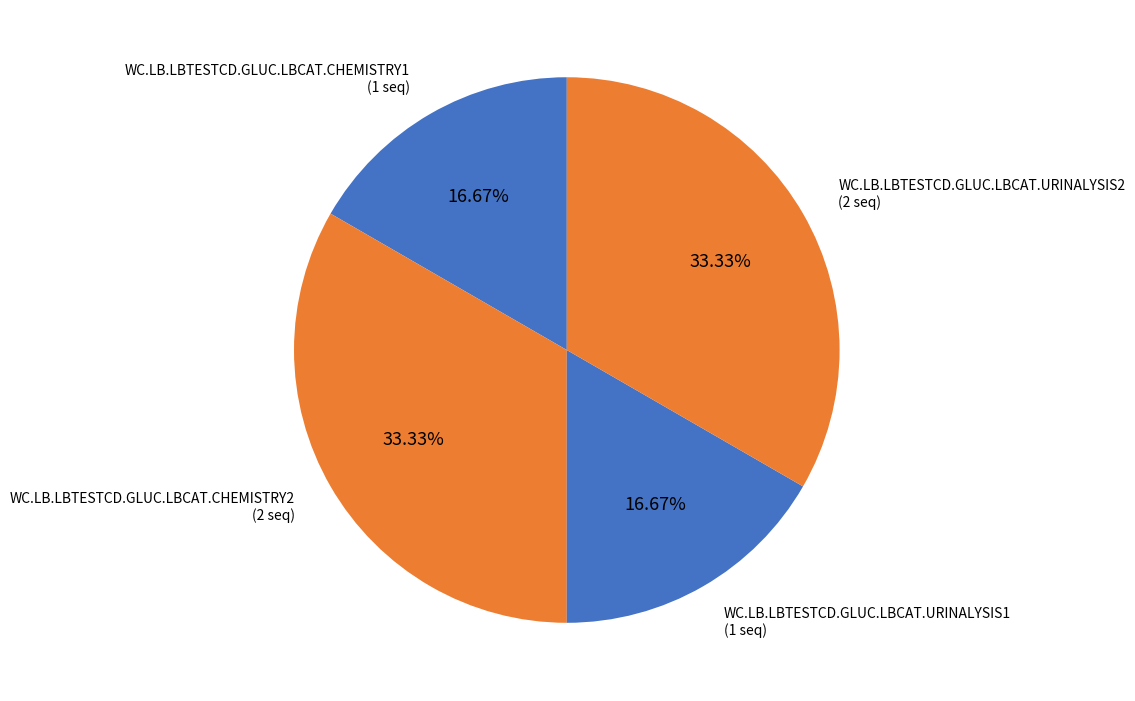

Does WC.LB.LBTESTCD.GLUC.LBCAT.CHEMISTRY2 represent more than half of the total?

No